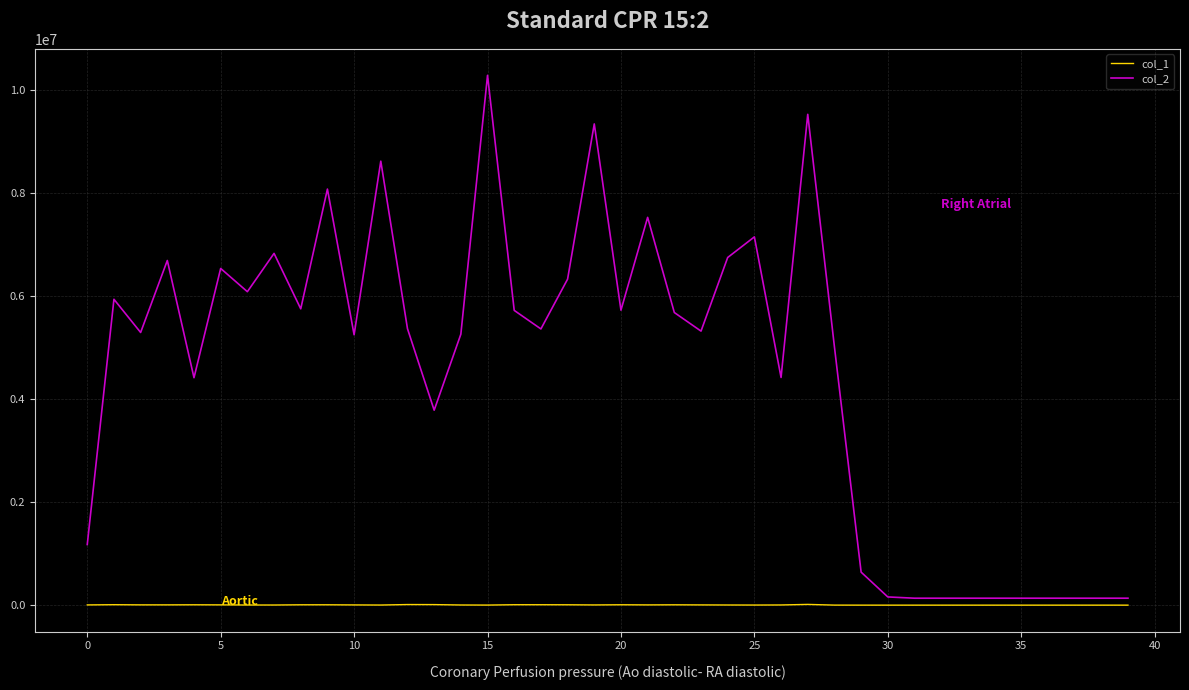

Which series has the widest spread of values?

col_2